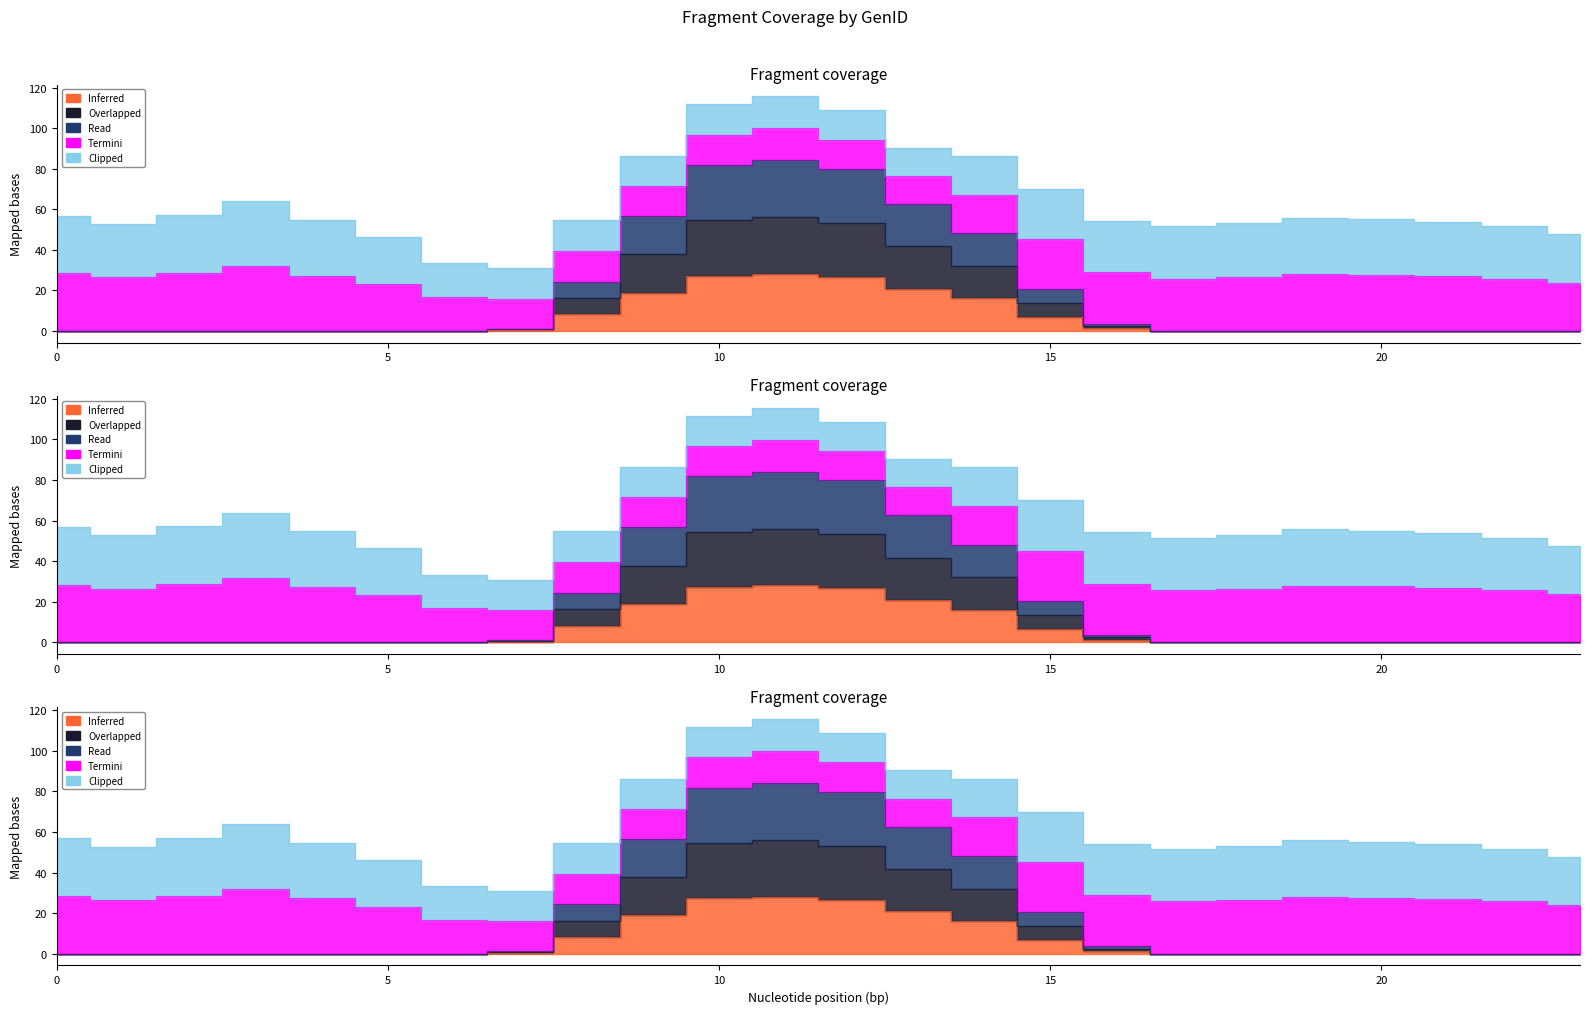

Where is the first local maximum for GenID_7?

11